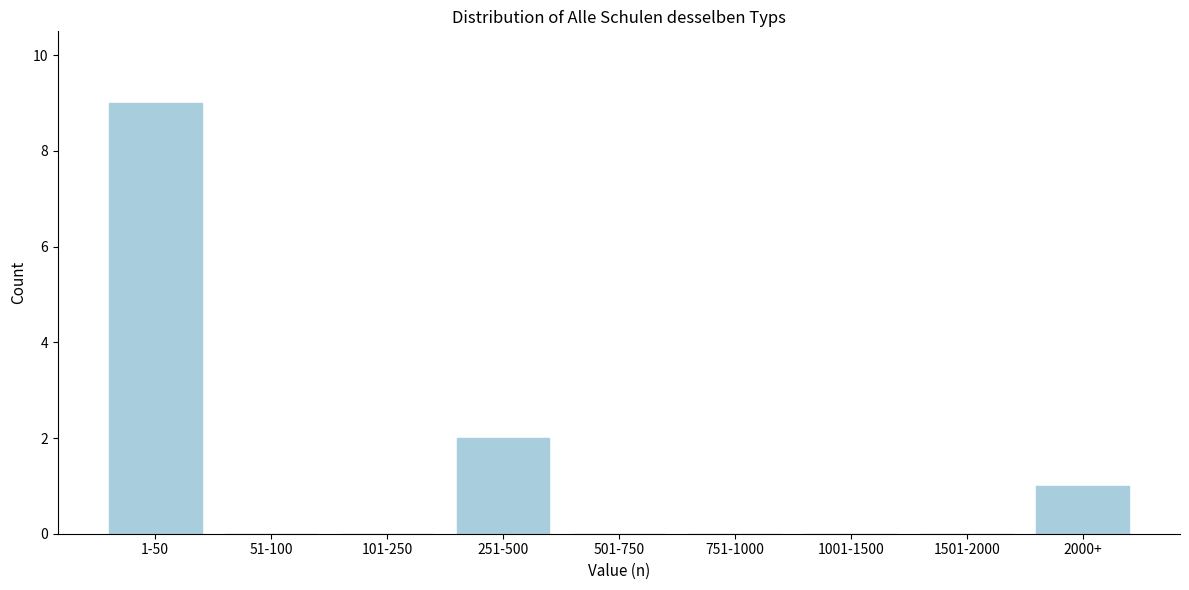

Reading left to right, what are all the values shown in this chart?

1-50=9	51-100=0	101-250=0	251-500=2	501-750=0	751-1000=0	1001-1500=0	1501-2000=0	2000+=1